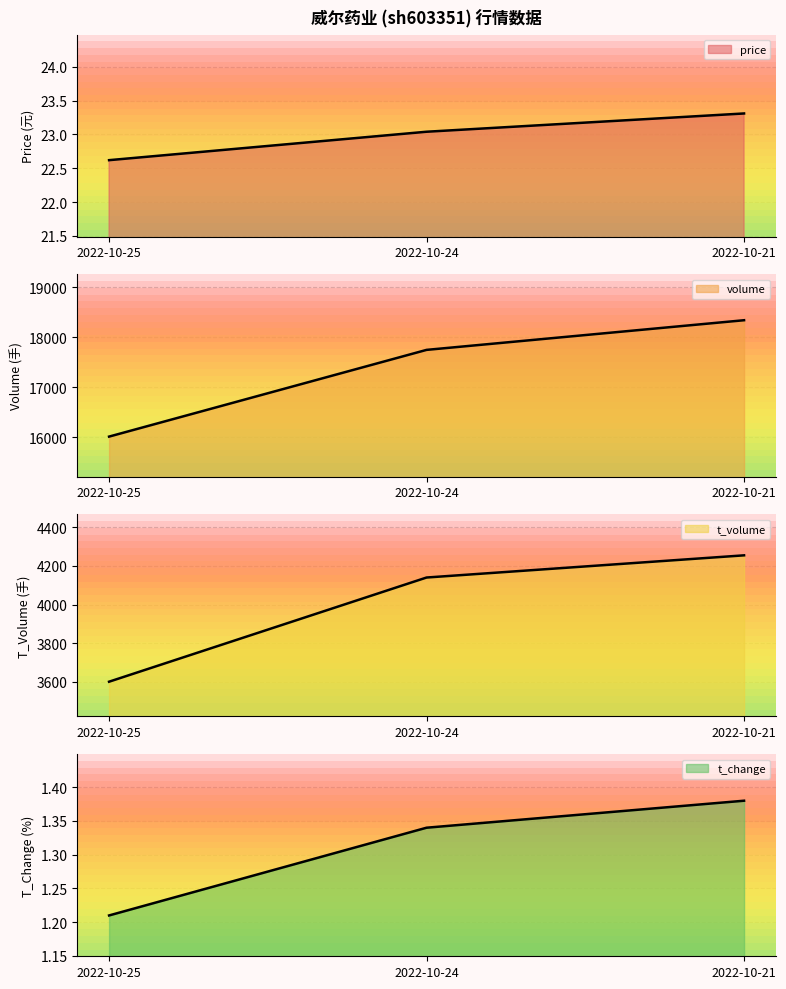

What is the difference between the highest and lowest values at 2022-10-21?

18341.6